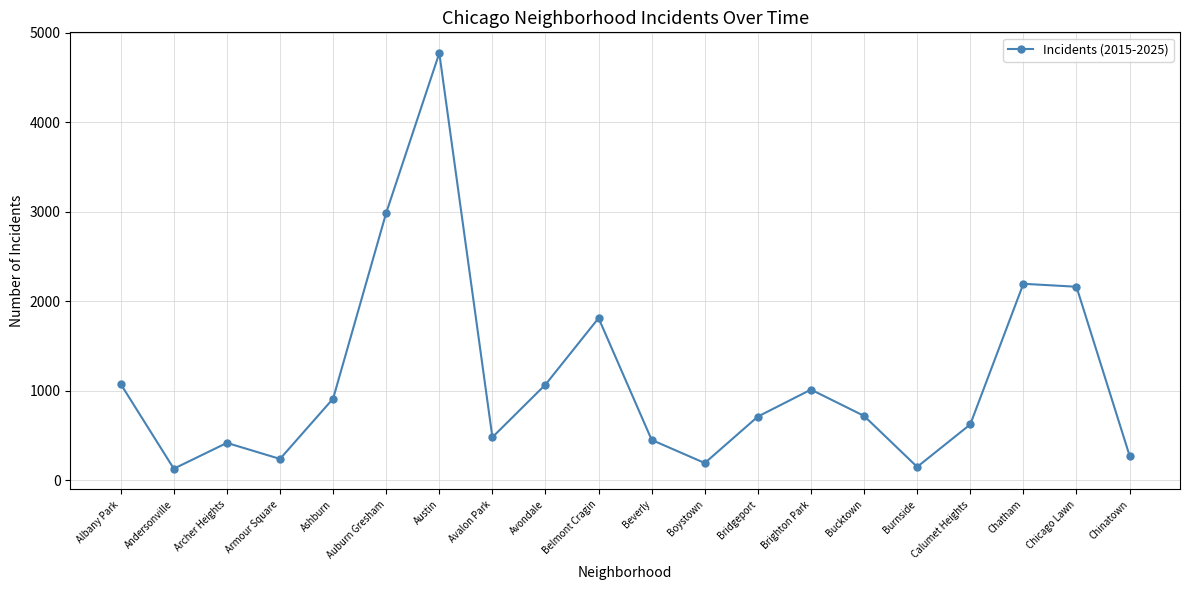

What is the label of the 15th point from the left?

Bucktown